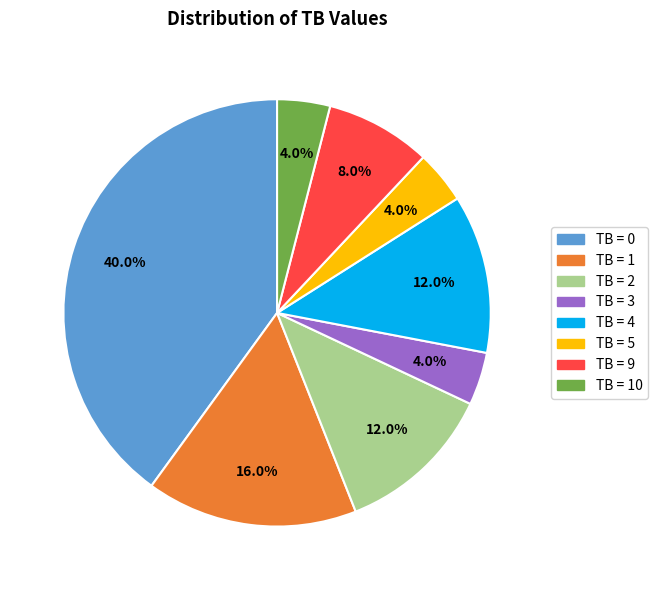

Combined, what portion of the pie is TB = 9 and TB = 0?

48.0%